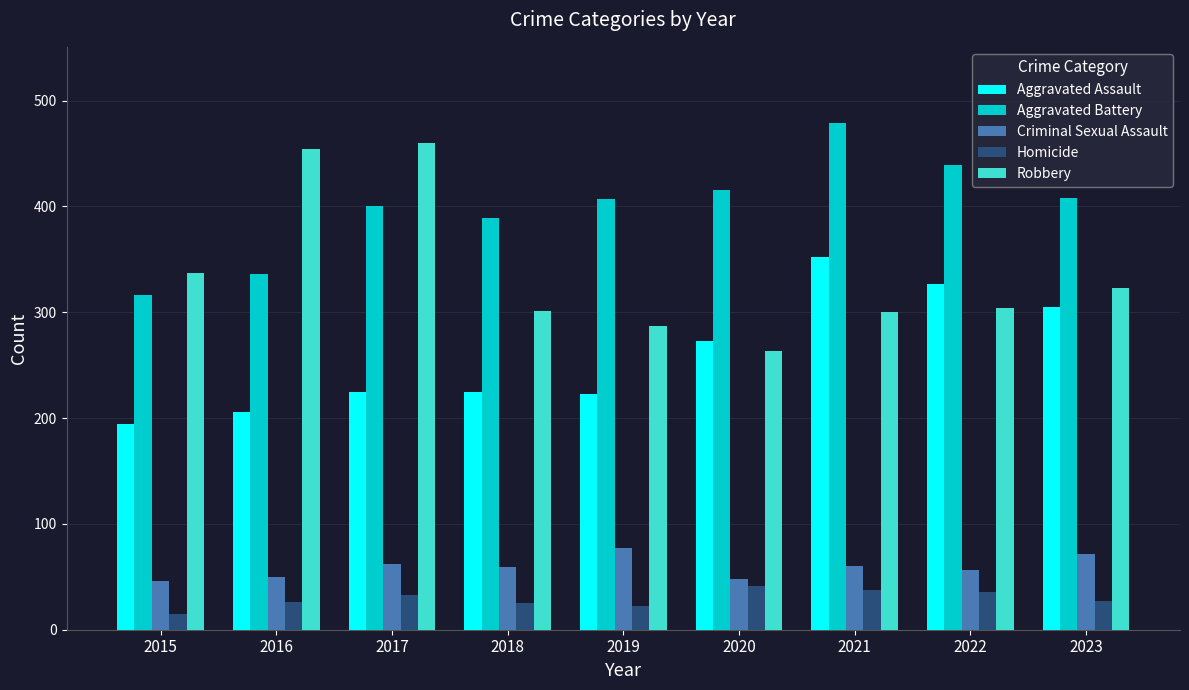

At how many categories does at least one series exceed 137?

9